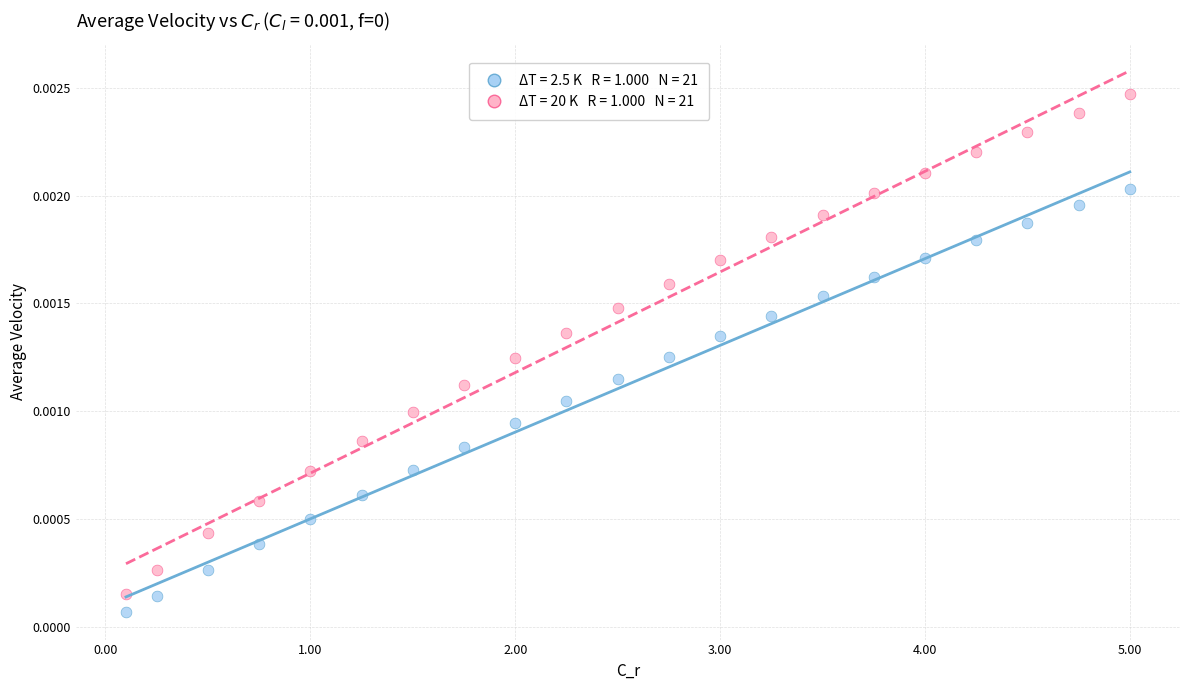

Across all data points, what is the range of X values (max minus min)?

4.9